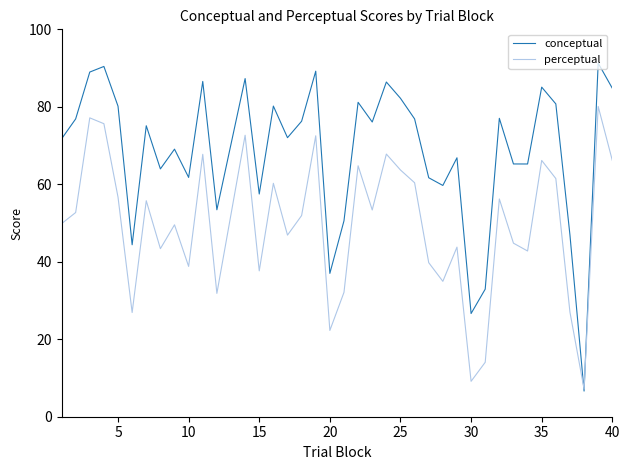

What is the greatest value displayed?

91.3